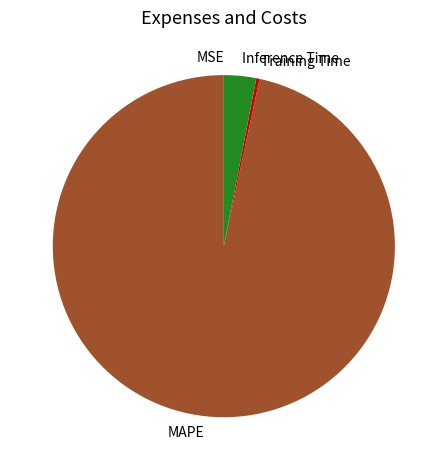

Does any single category account for the majority?

Yes